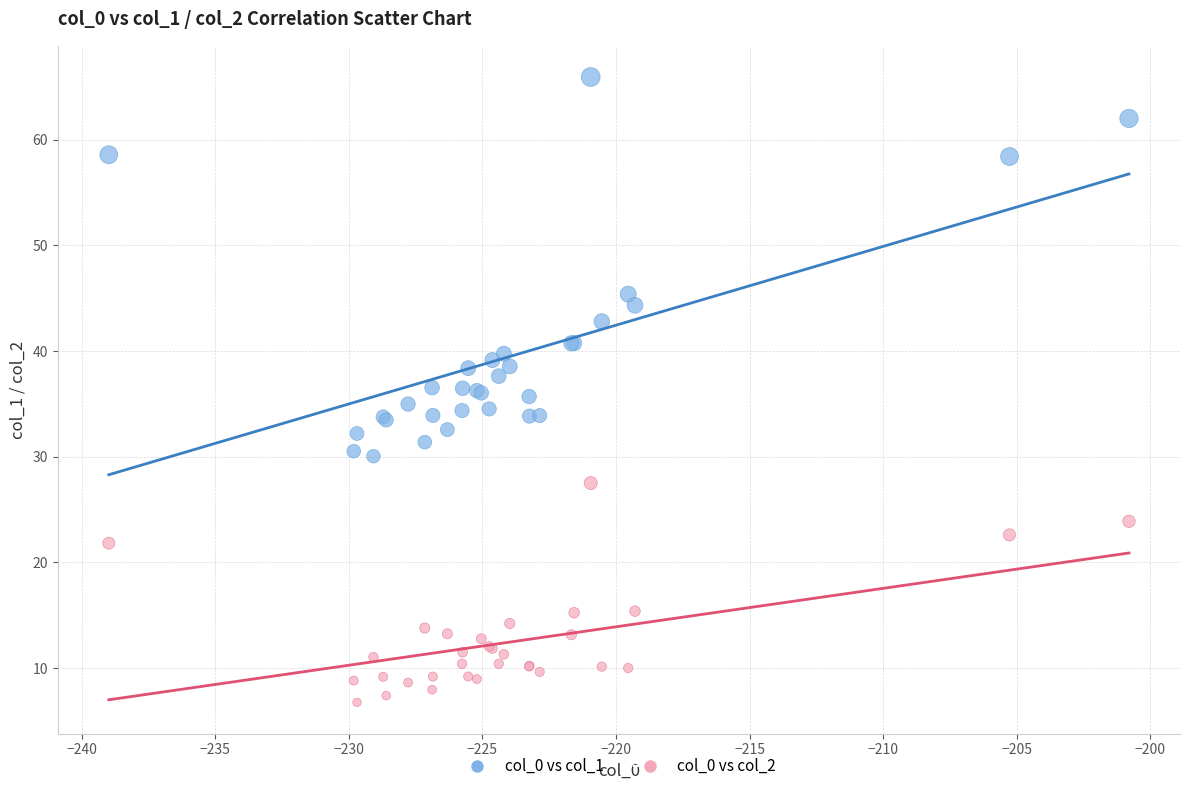

What is the X range (max minus min) for the scatter plot?

38.2